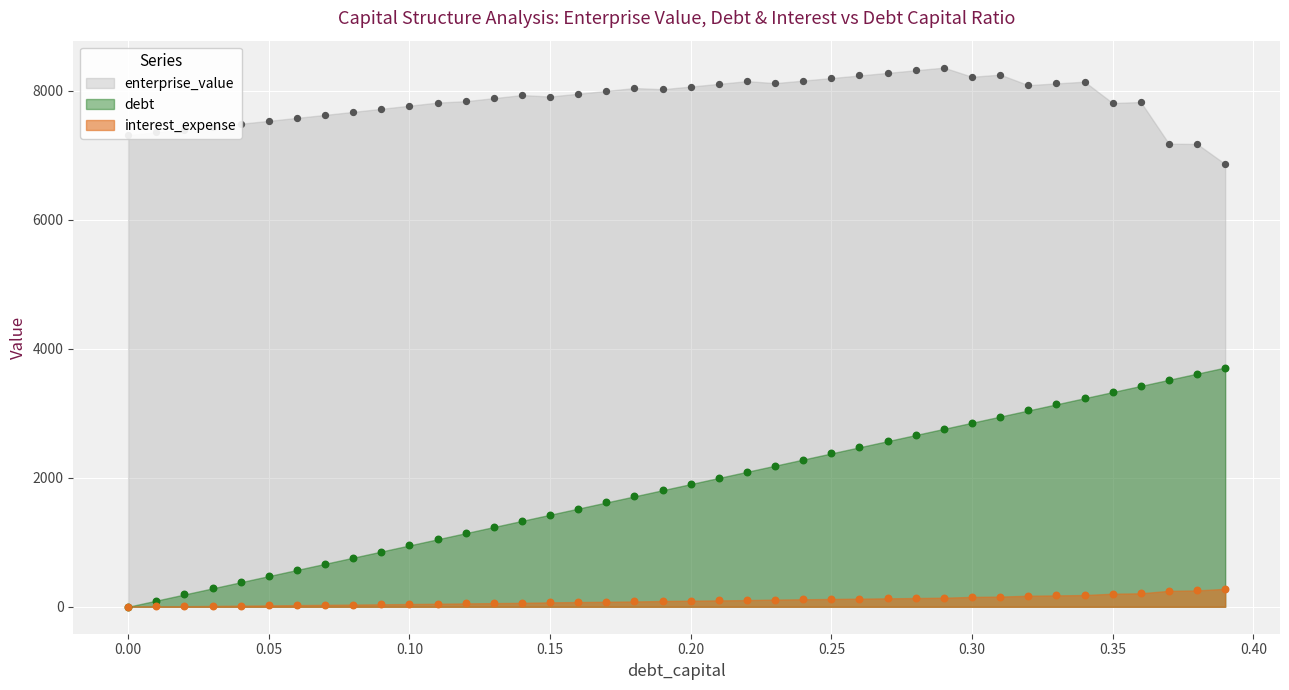

Is the value of debt_capital at 0.12 greater than the value of interest_expense at 0.01?

Yes